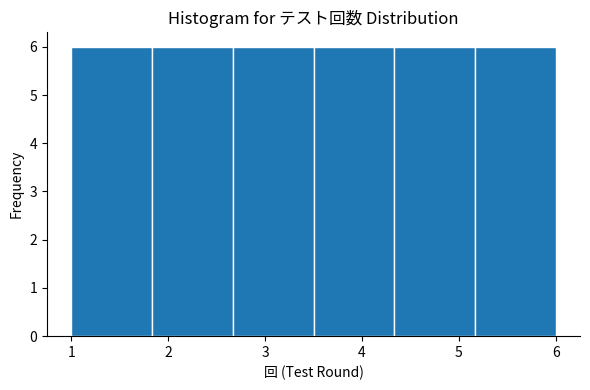

What is the height of the bar covering 1.8 to 2.7 on the x-axis? Neither the bar edges nor the heights are printed on the chart, so give them approximately, as read against the axes.

6